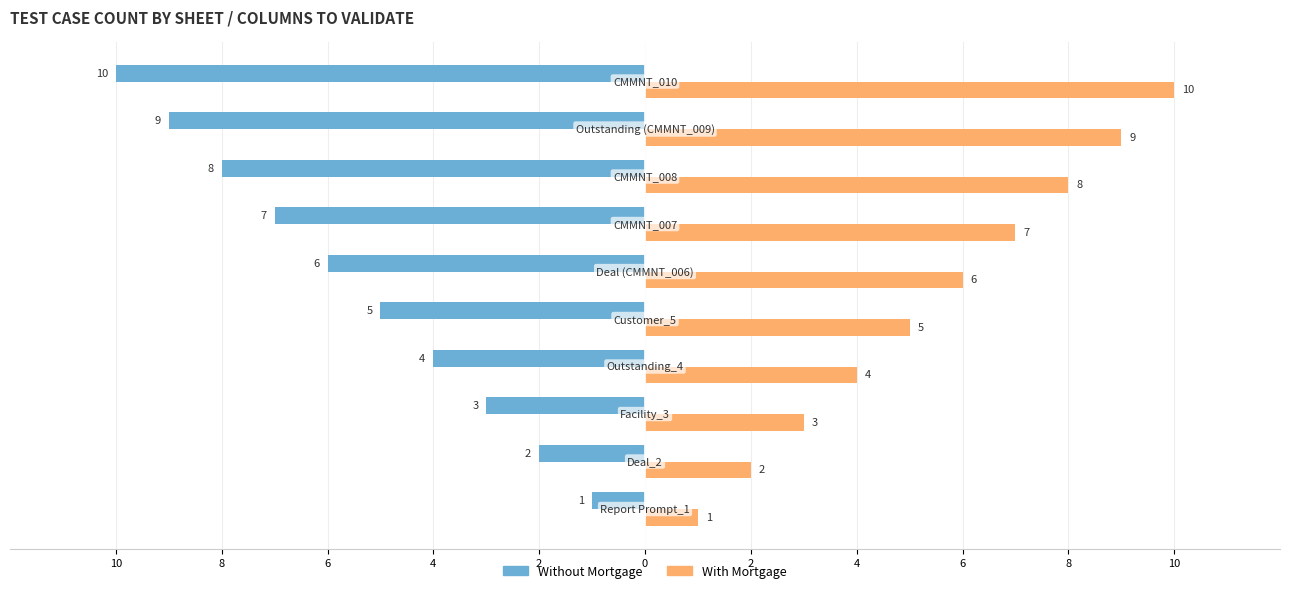

What are all the series names shown in the legend?

Without Mortgage, With Mortgage